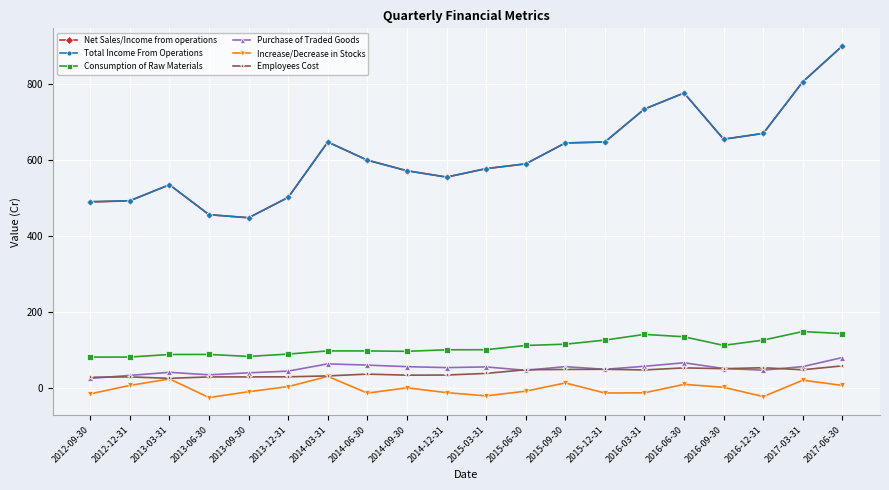

What are all the series names shown in the legend?

Net Sales/Income from operations, Total Income From Operations, Consumption of Raw Materials, Purchase of Traded Goods, Increase/Decrease in Stocks, Employees Cost